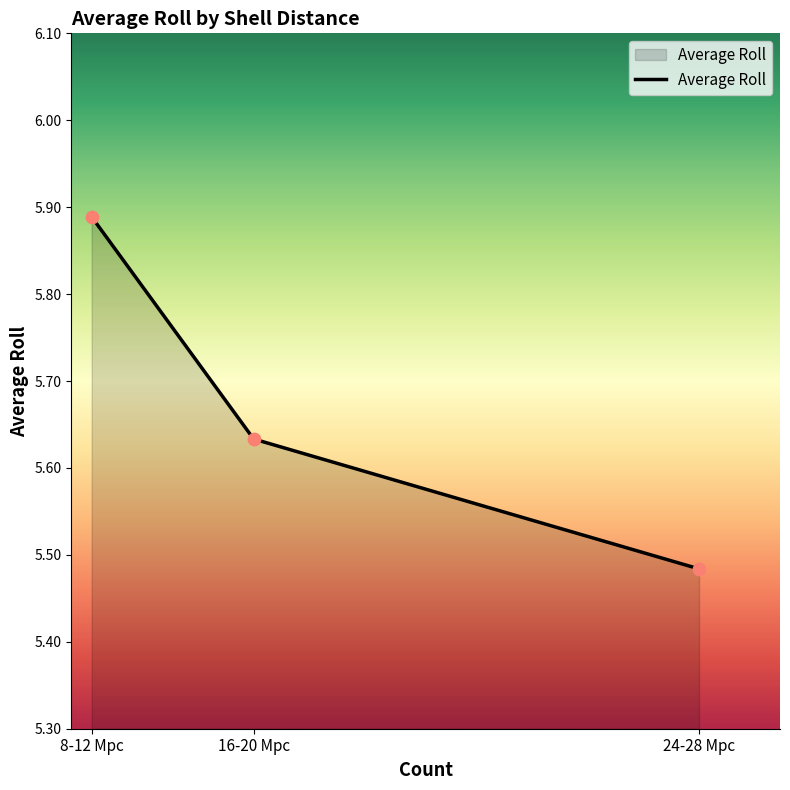

Approximately how many times larger is the value at 16-20 Mpc compared to 24-28 Mpc?

1.0